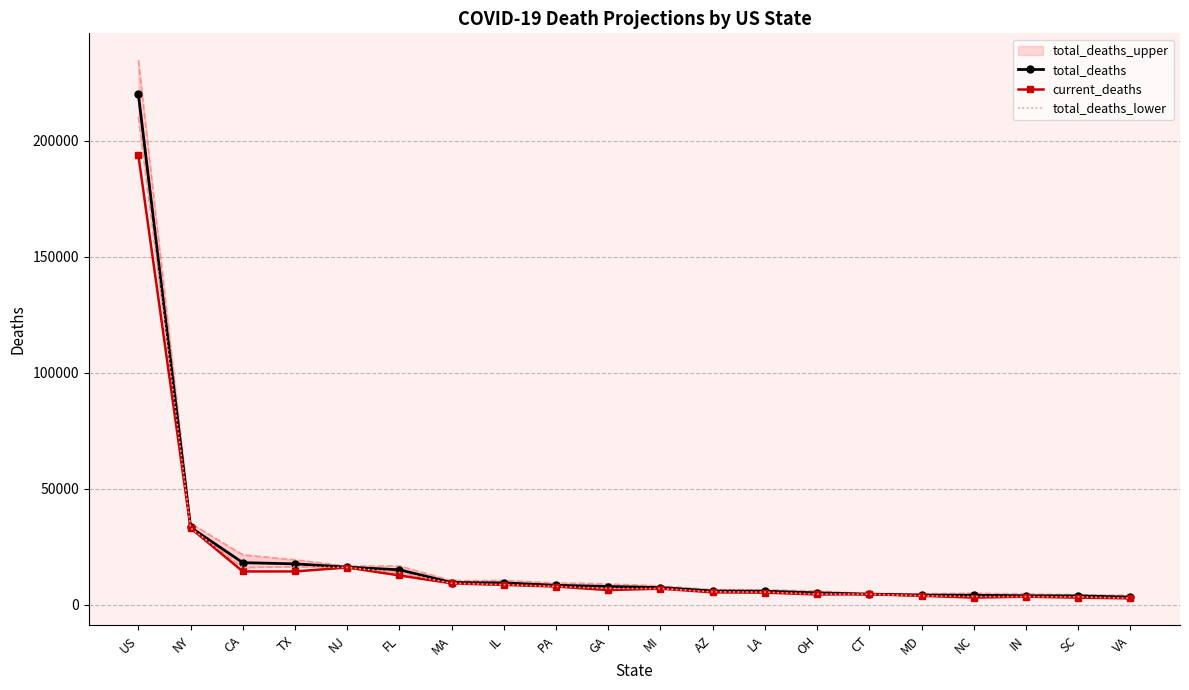

How many categories are shown in the chart?

20